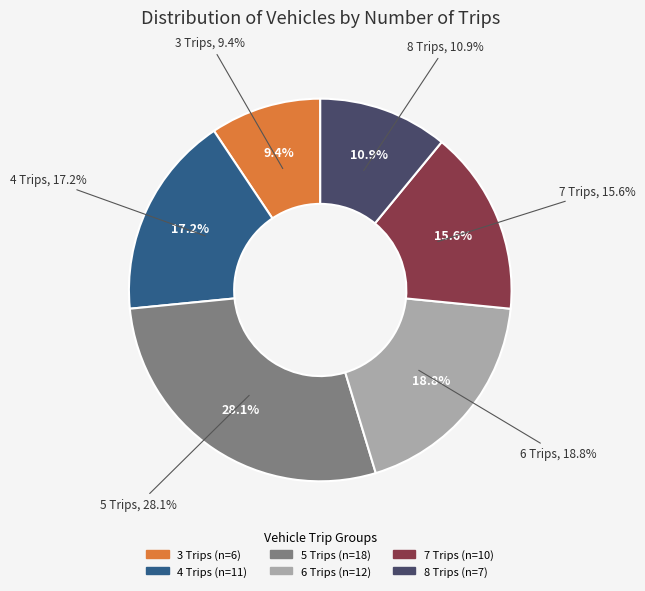

Rank the categories by value from lowest to highest.

3 Trips, 8 Trips, 7 Trips, 4 Trips, 6 Trips, 5 Trips